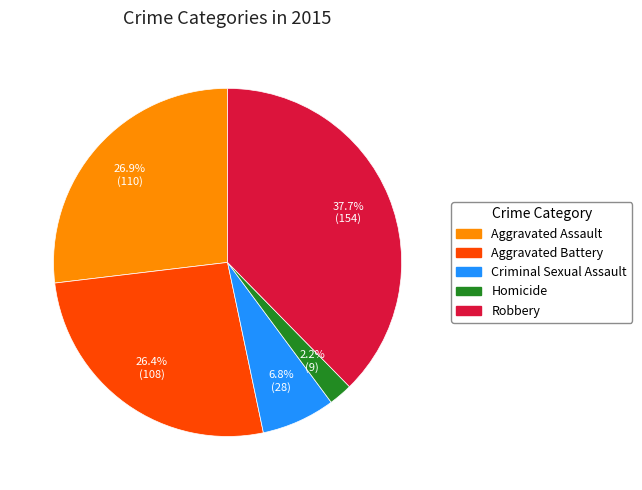

Does Criminal Sexual Assault represent more than half of the total?

No